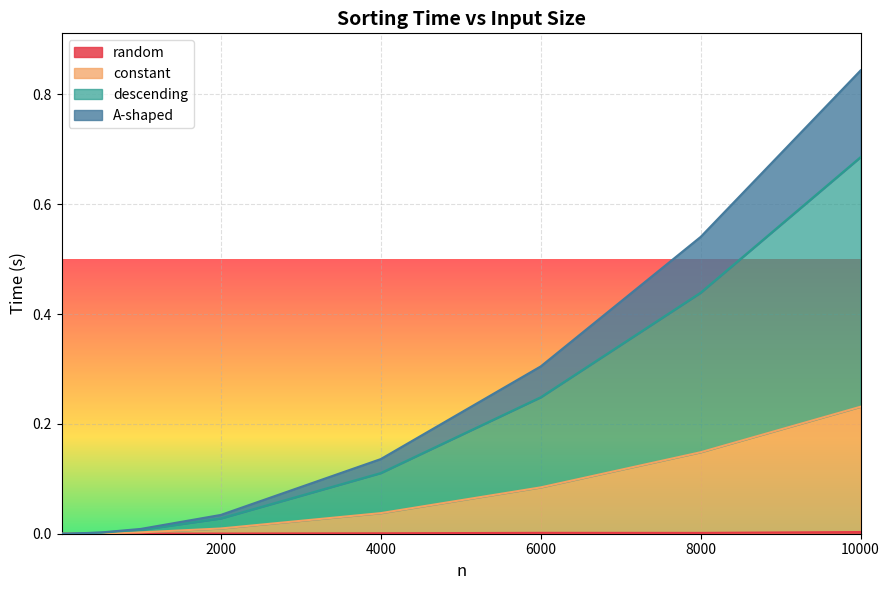

At which category is the sum across all series the highest?

10000